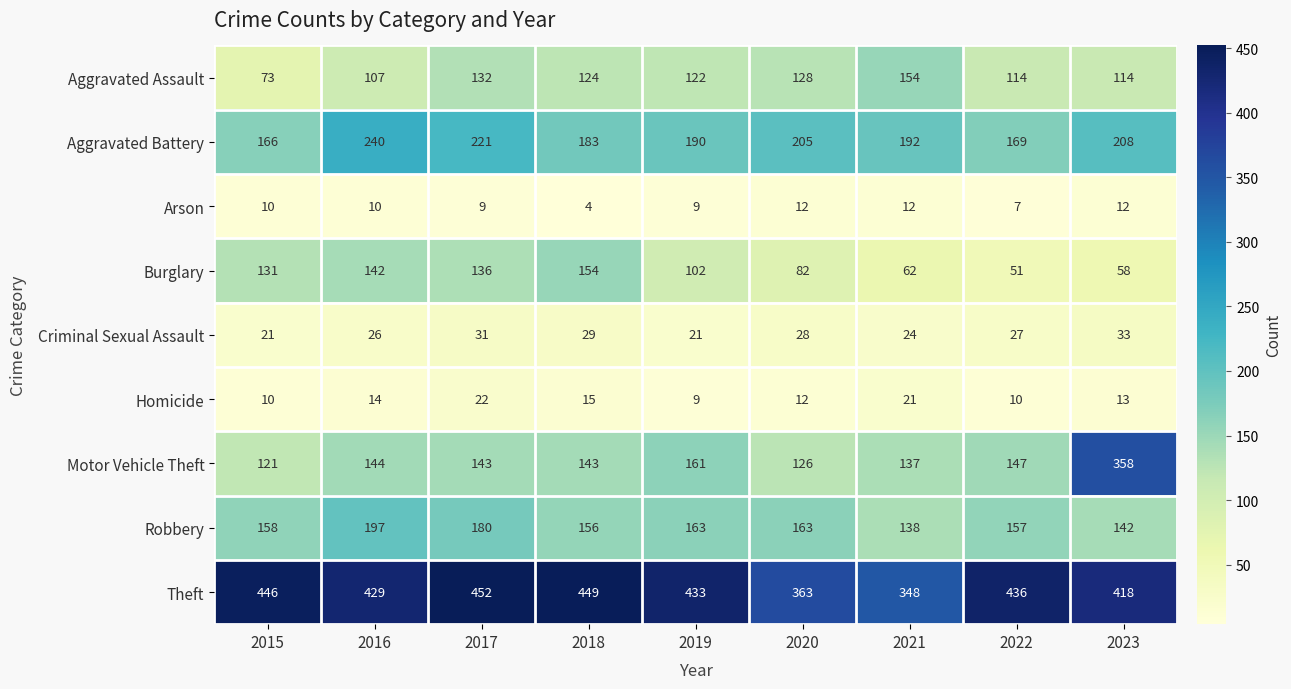

The Homicide series shows 26 at 2018. True or false?

False